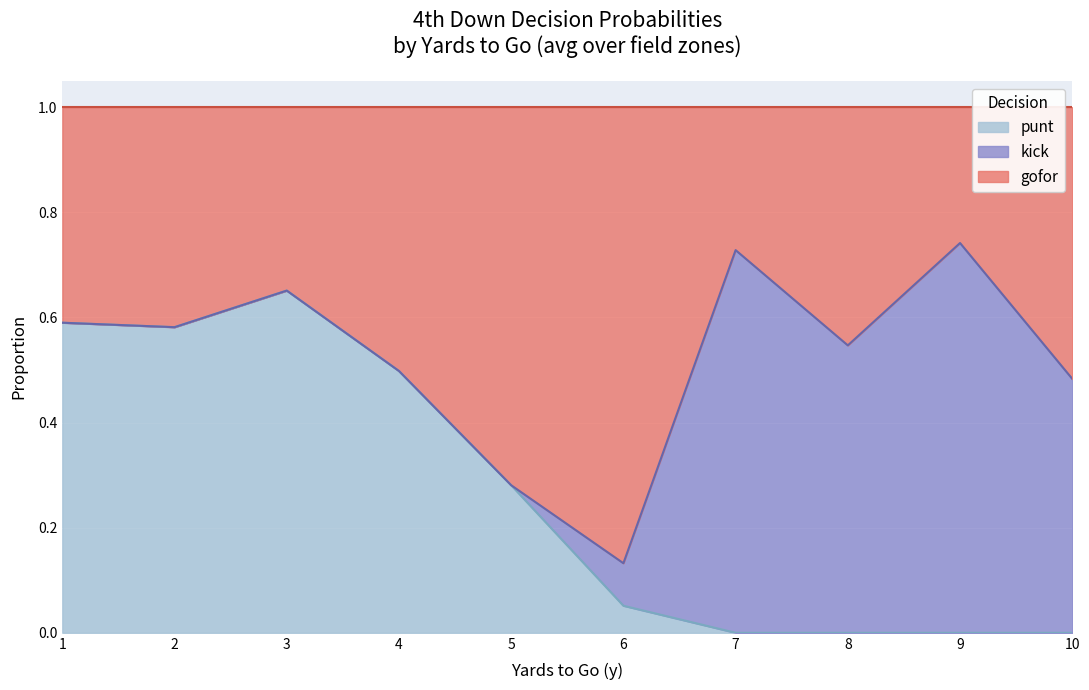

At which label does punt reach its peak?

3